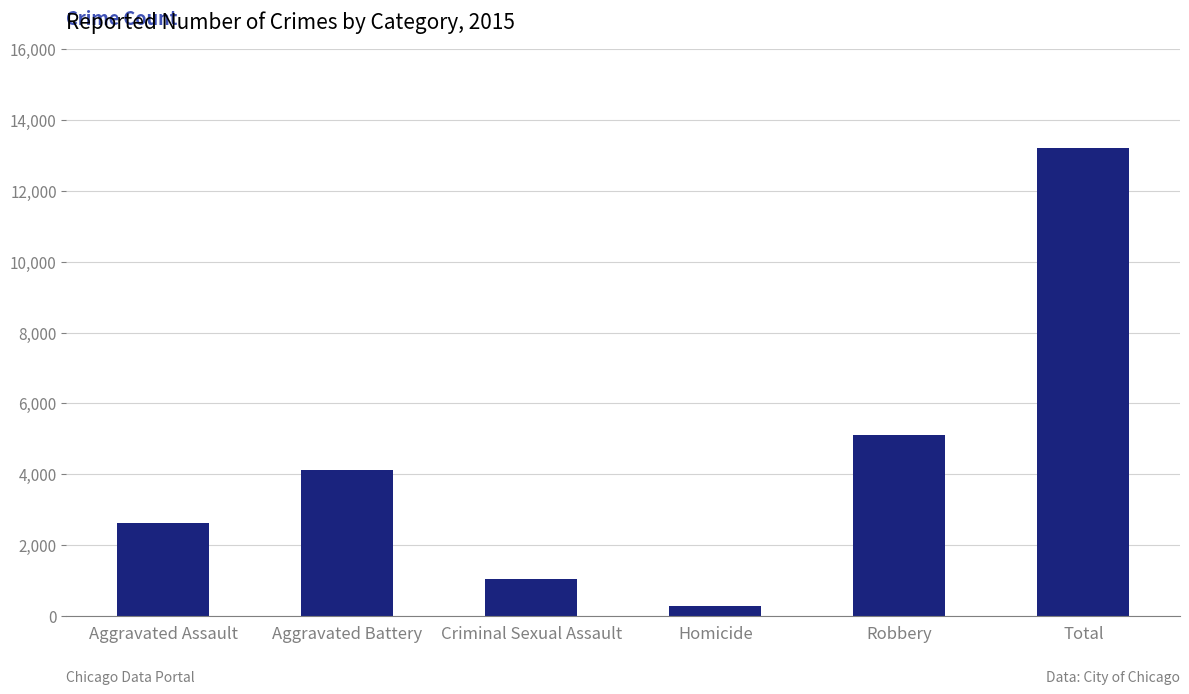

What is the change in value from Homicide to Total?

+12928